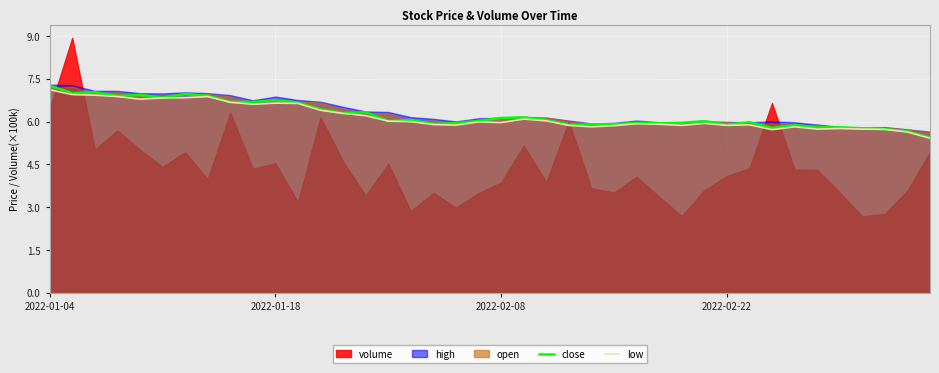

What is the difference between the maximum and minimum values in the close series?

1.8